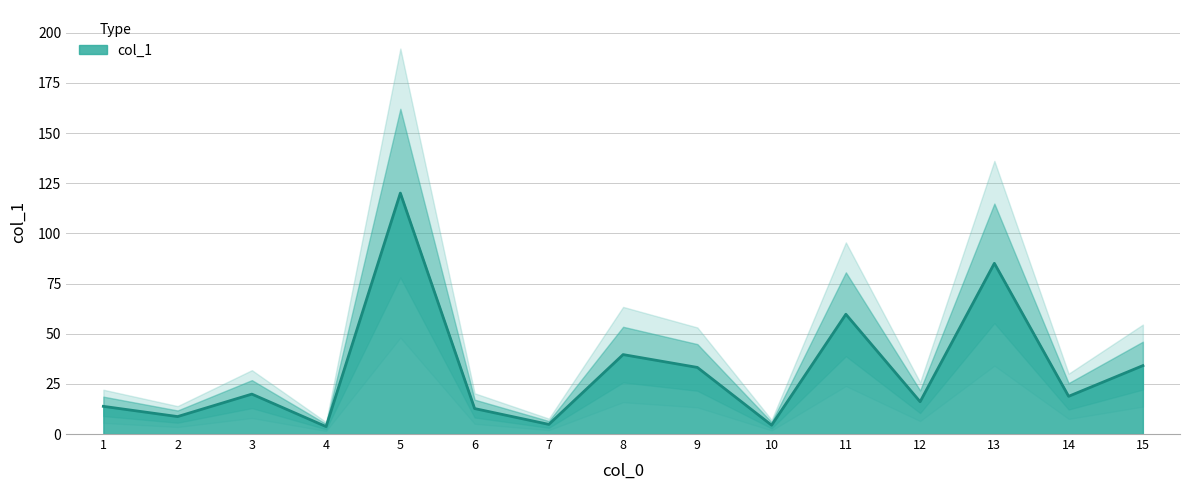

What is the difference between the maximum and minimum values?

116.4